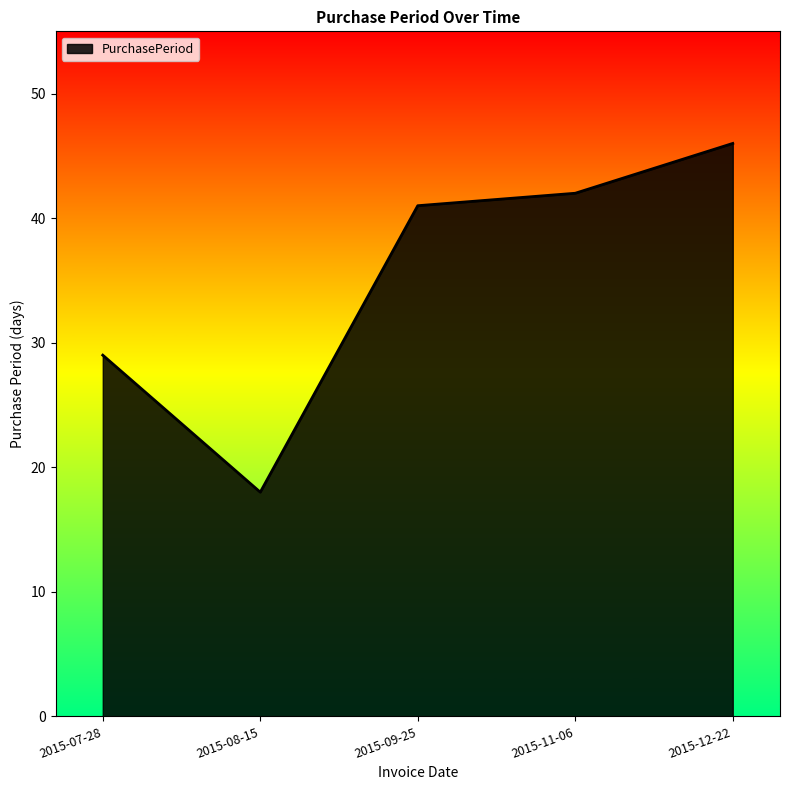

Which category has the lowest value across all series?

2015-08-15